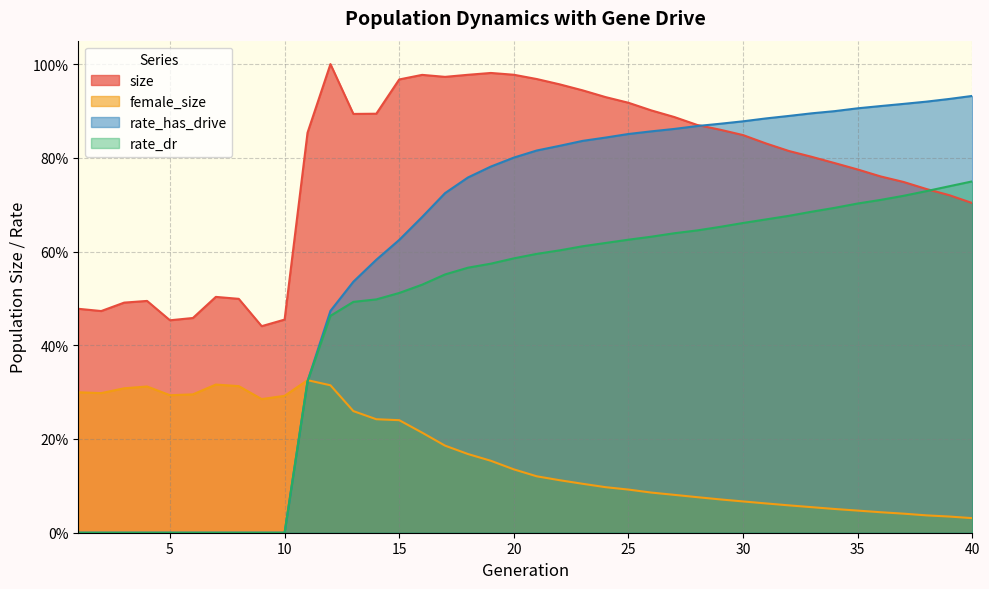

What is the difference between the highest and lowest values at 7?

0.5